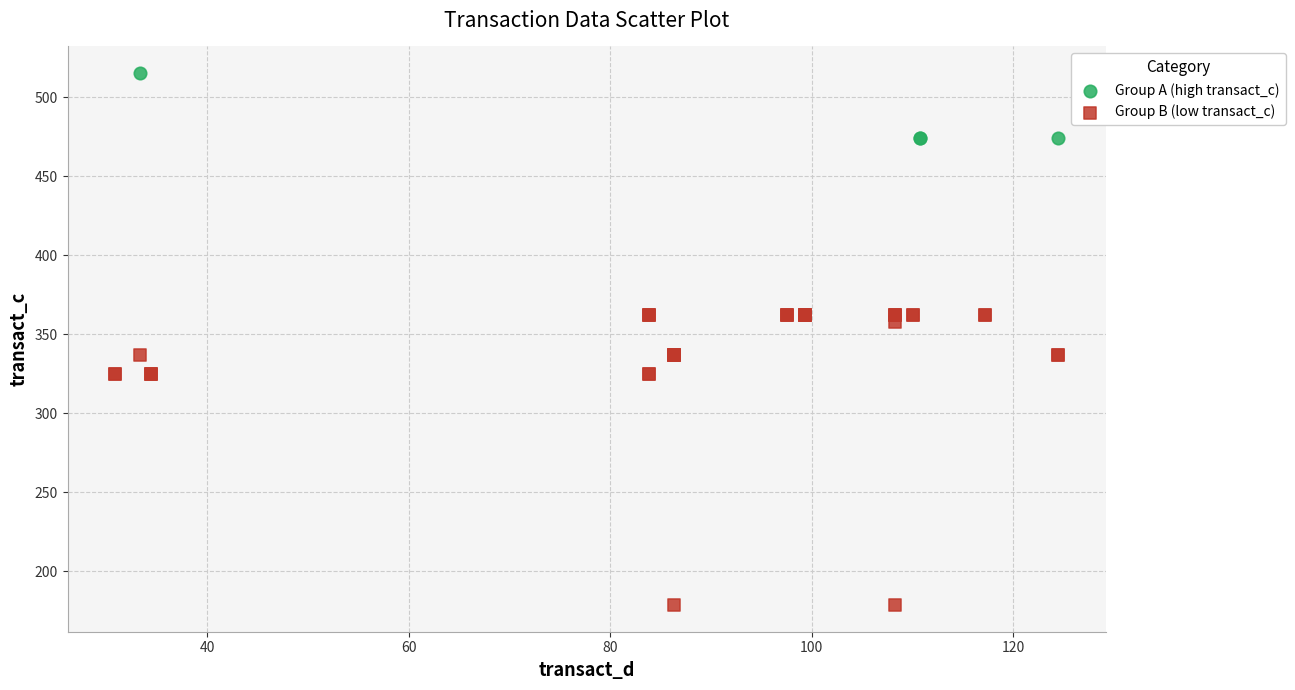

Which series reaches the maximum Y coordinate?

Group A (high transact_c)